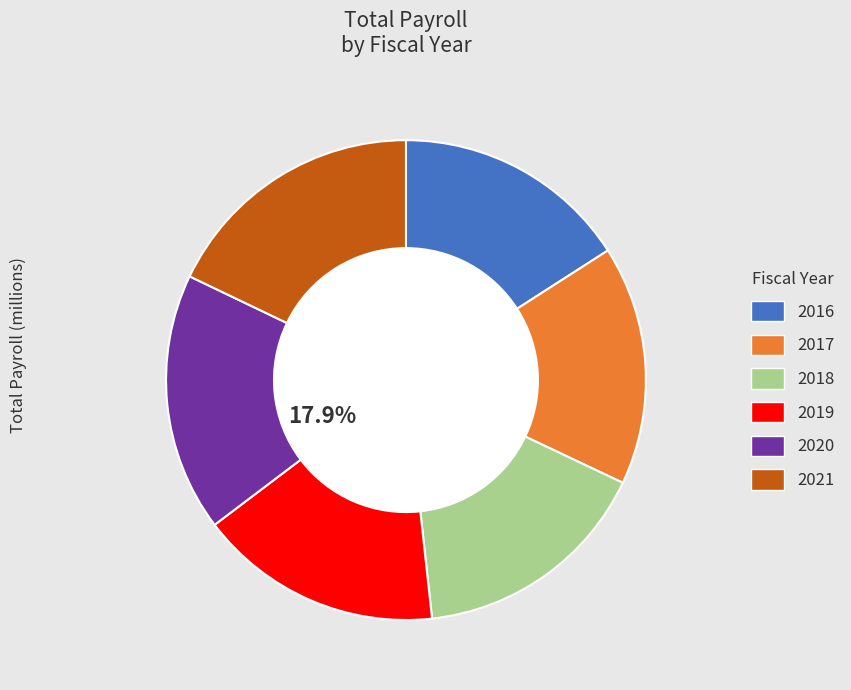

Which has a higher value, 2019 or 2020?

2020